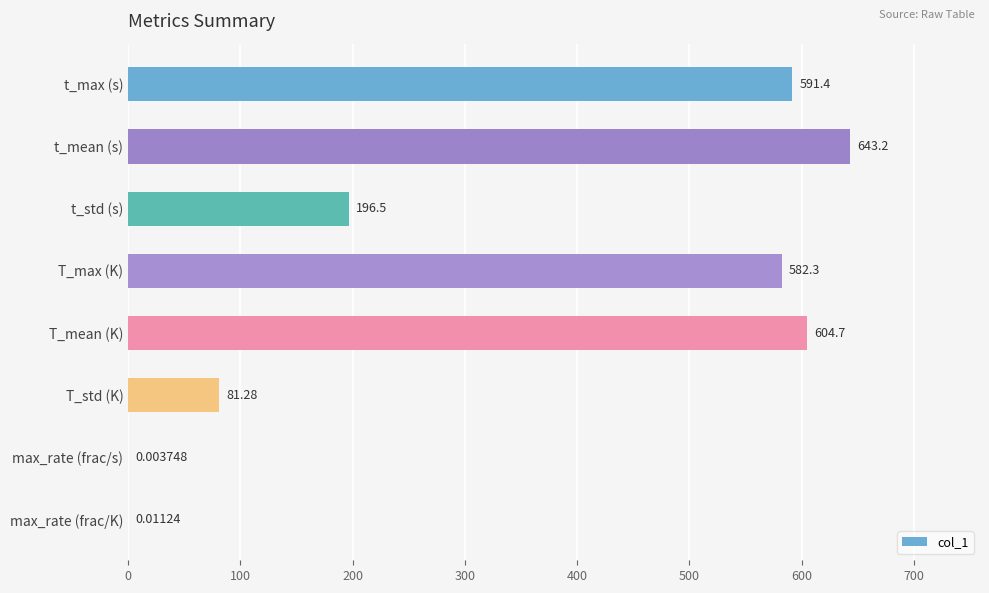

At which category does the chart reach its peak across all series?

t_mean (s)